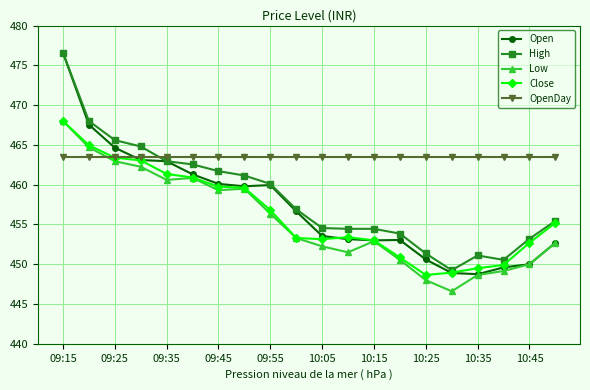

What is the maximum value for Close?

468.0